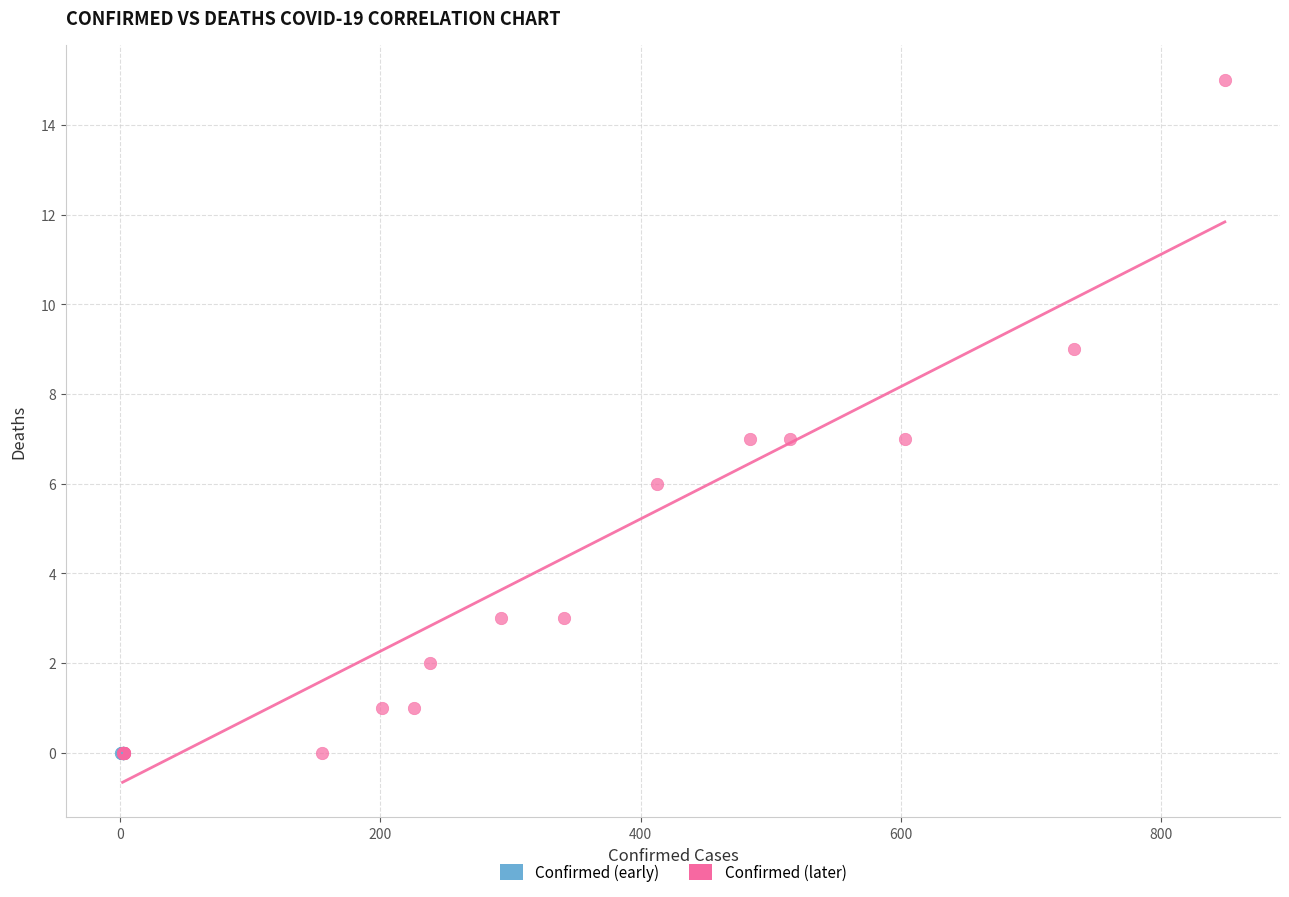

Which series contains the highest Y value?

Confirmed (later)